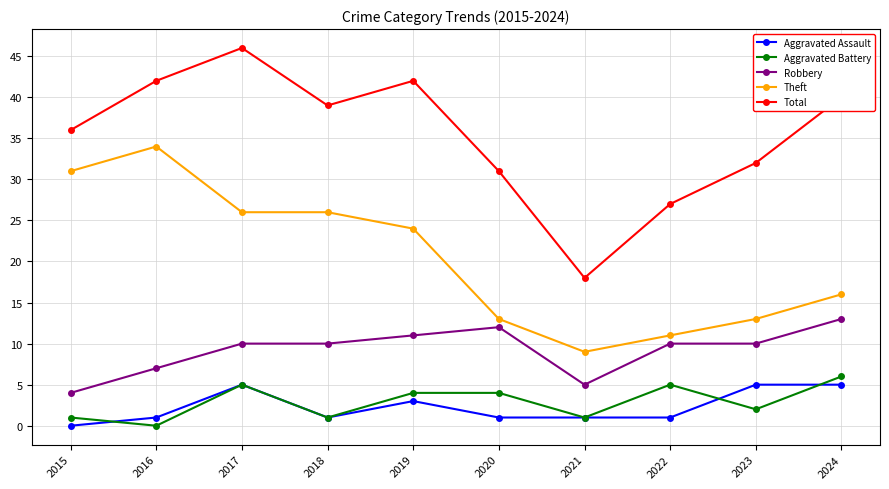

Rank the series at 2016 from lowest to highest value.

Aggravated Battery, Aggravated Assault, Robbery, Theft, Total